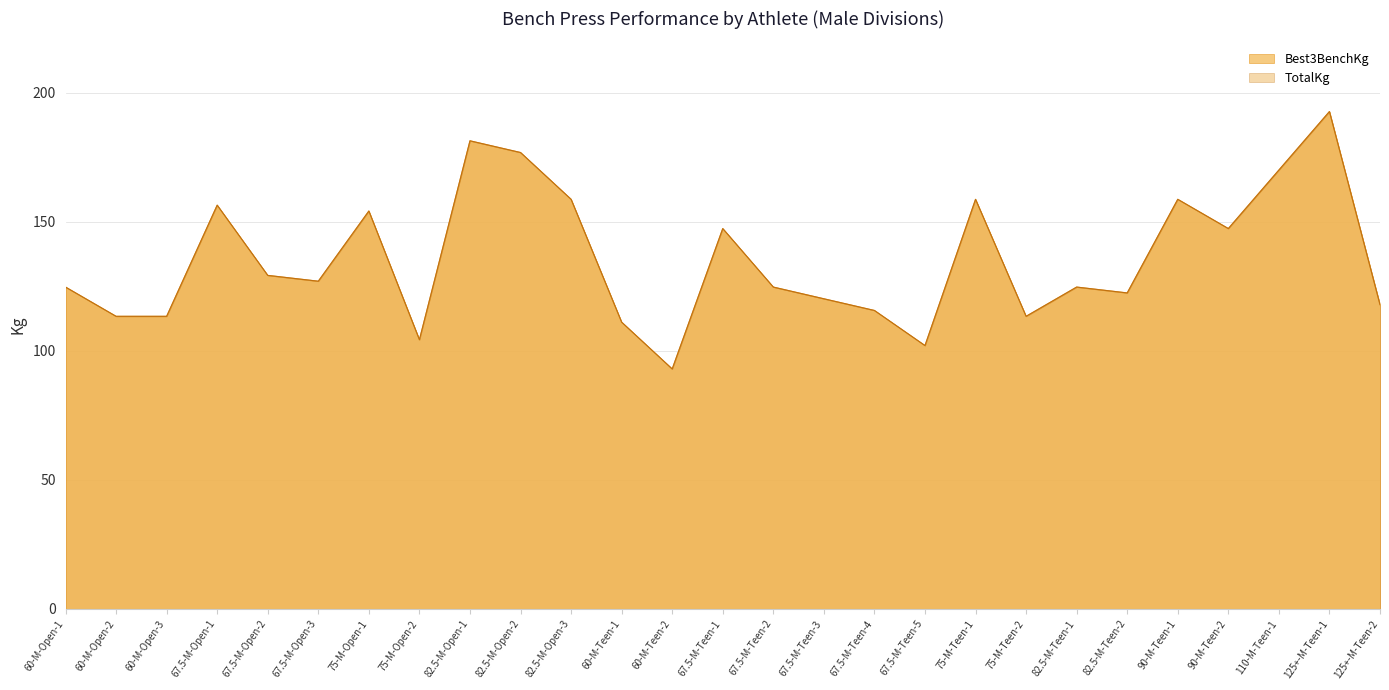

What is the label of the 4th point from the right?

90-M-Teen-2